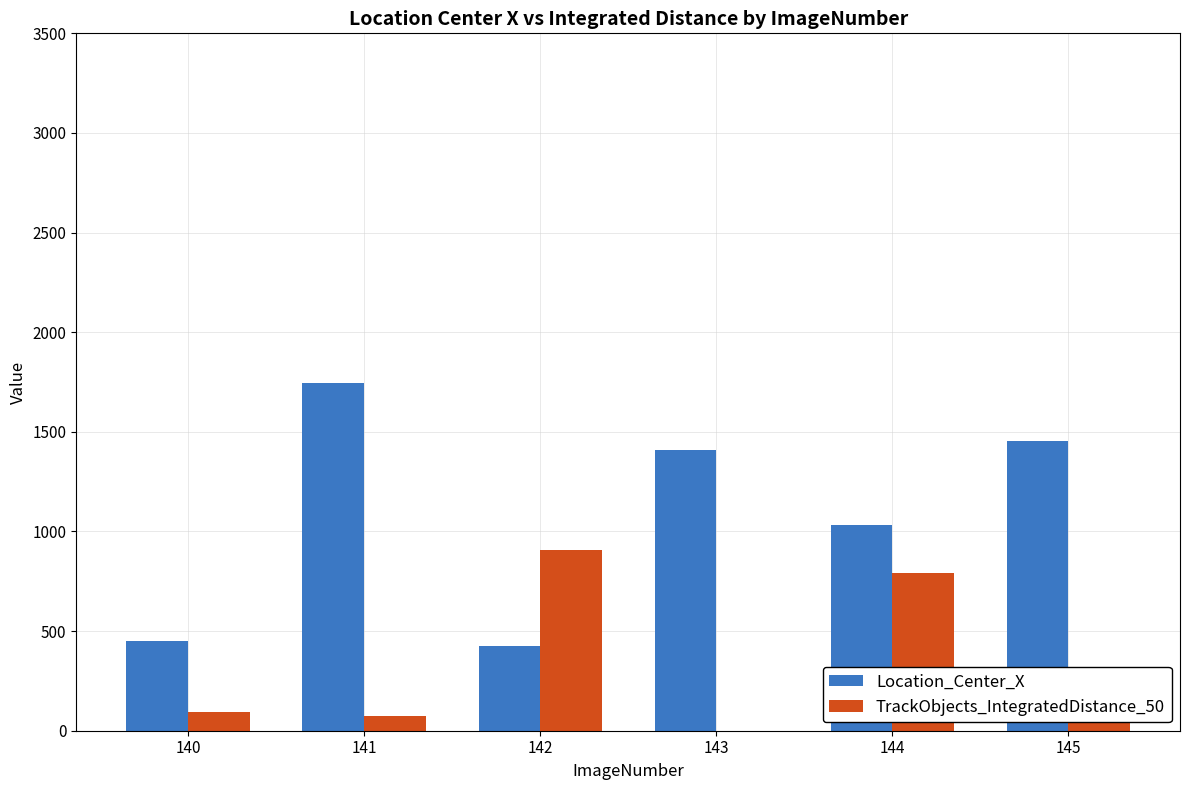

What are all the series names shown in the legend?

Location_Center_X, TrackObjects_IntegratedDistance_50